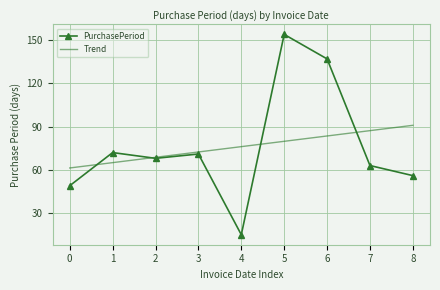

Reading left to right, transcribe all the data shown in this chart.

PurchasePeriod: 49.0	72.0	68.0	71.0	15.0	154.0	137.0	63.0	56.0
Trend: 61.3	65.0	68.7	72.4	76.1	79.8	83.5	87.2	90.9